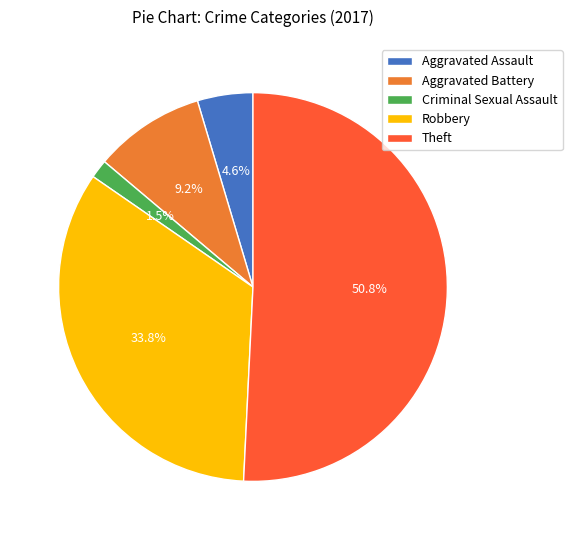

Is the sum of Aggravated Assault and Aggravated Battery greater than half?

No